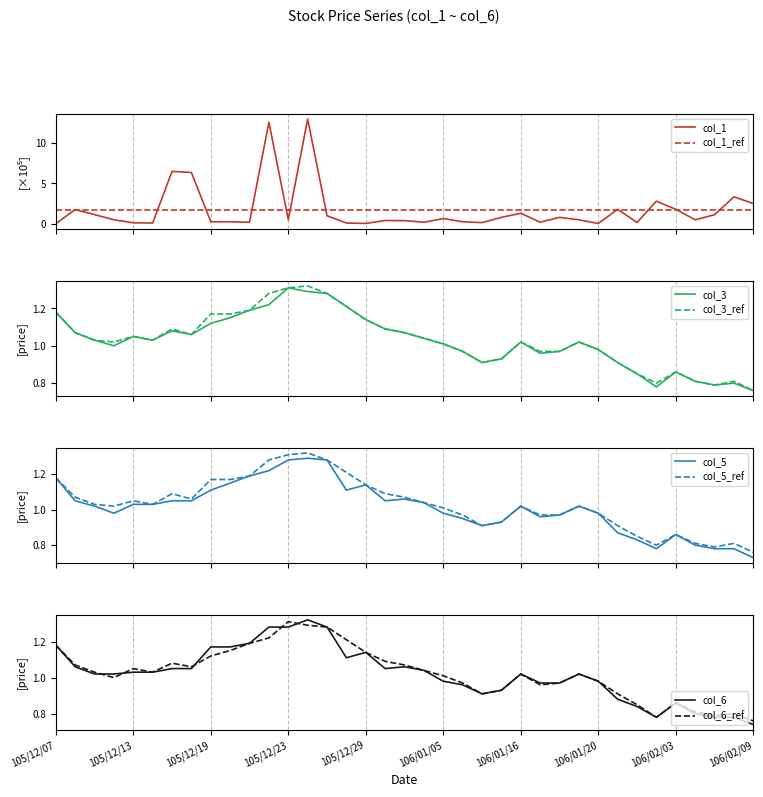

Between which two adjacent categories do col_5 and col_1 first intersect?

105/12/07 and 105/12/08